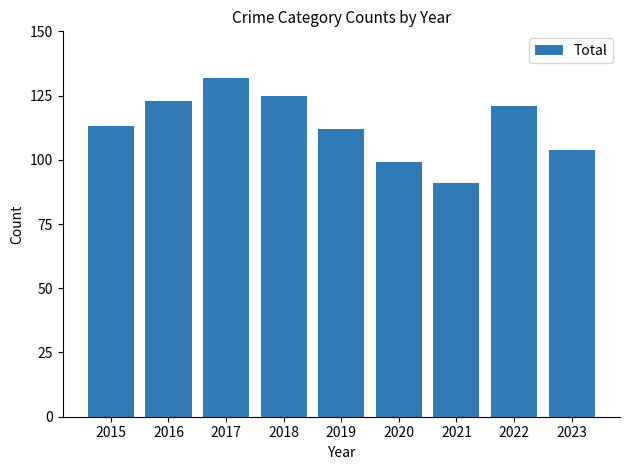

Read the value at 2019.

112